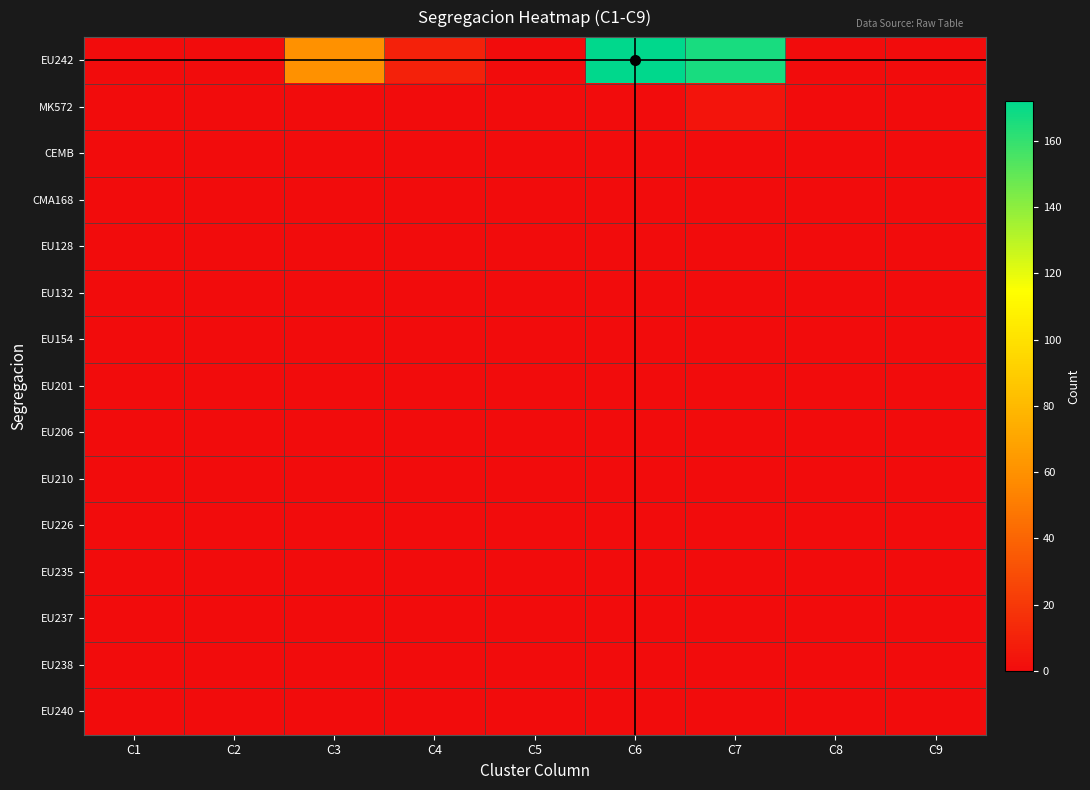

Reading left to right, what are all the values shown in this chart?

expo-dry-20-EU242: 0	0	60	10	0	172	166	0	0
expo-dry-20-MK572: 0	0	0	0	0	0	4	0	0
expo-dry-20-CEMB: 0	0	0	0	0	0	0	0	0
expo-dry-20-CMA168: 0	0	0	0	0	0	0	0	0
expo-dry-20-EU128: 0	0	0	0	0	0	0	0	0
expo-dry-20-EU132: 0	0	0	0	0	0	0	0	0
expo-dry-20-EU154: 0	0	0	0	0	0	0	0	0
expo-dry-20-EU201: 0	0	0	0	0	0	0	0	0
expo-dry-20-EU206: 0	0	0	0	0	0	0	0	0
expo-dry-20-EU210: 0	0	0	0	0	0	0	0	0
expo-dry-20-EU226: 0	0	0	0	0	0	0	0	0
expo-dry-20-EU235: 0	0	0	0	0	0	0	0	0
expo-dry-20-EU237: 0	0	0	0	0	0	0	0	0
expo-dry-20-EU238: 0	0	0	0	0	0	0	0	0
expo-dry-20-EU240: 0	0	0	0	0	0	0	0	0